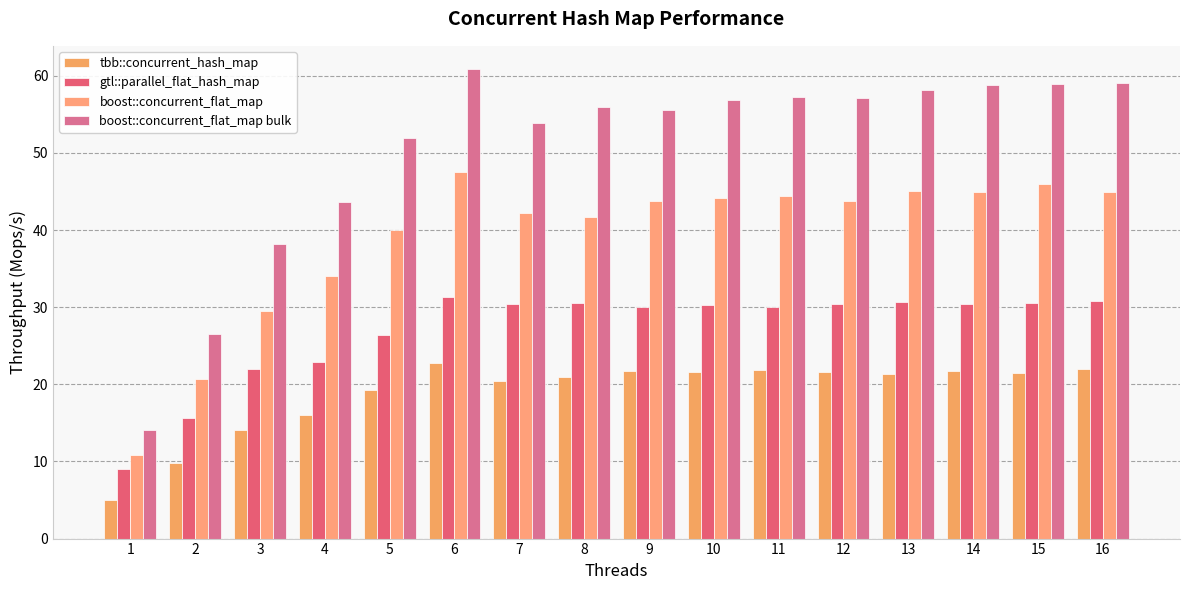

At 6, list the series in order from smallest to largest.

tbb::concurrent_hash_map, gtl::parallel_flat_hash_map, boost::concurrent_flat_map, boost::concurrent_flat_map bulk